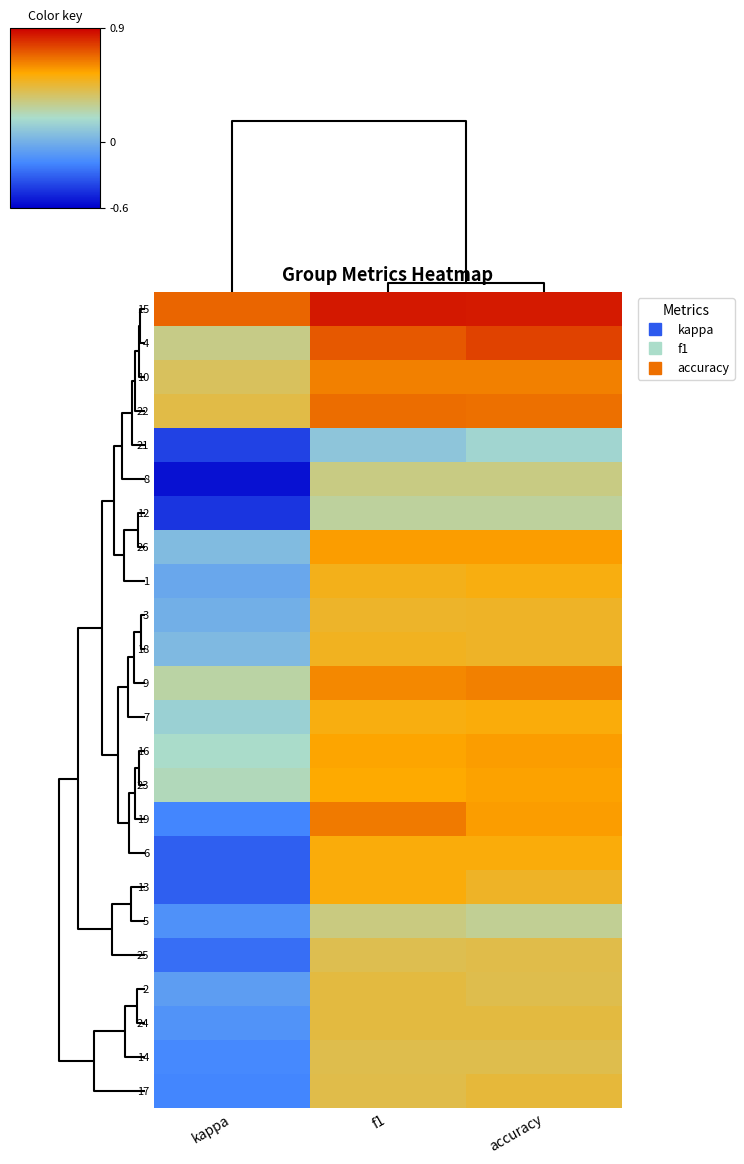

What is the minimum value shown in the chart?

-0.5